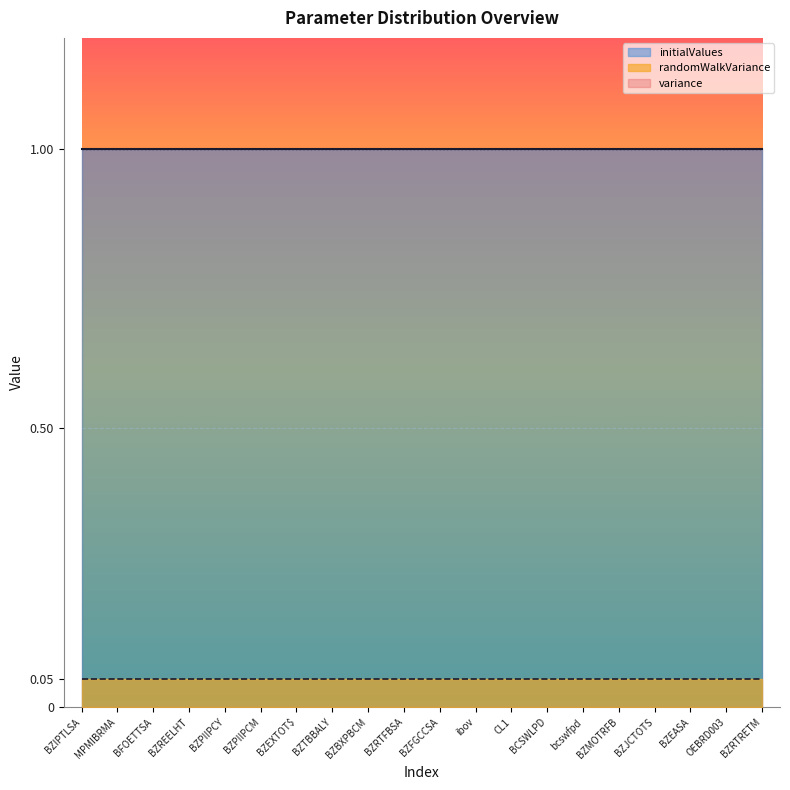

Where is randomWalkVariance nearest to the value 0?

BZIPTLSA